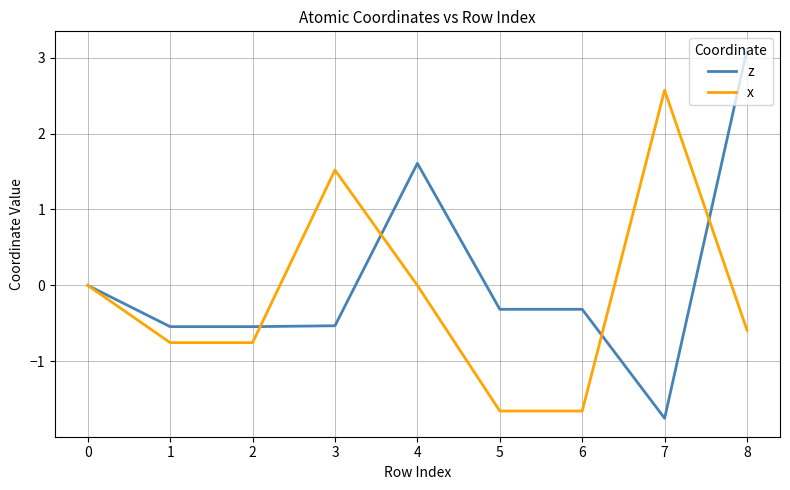

What is the spread (max minus min) of values at 7?

4.3